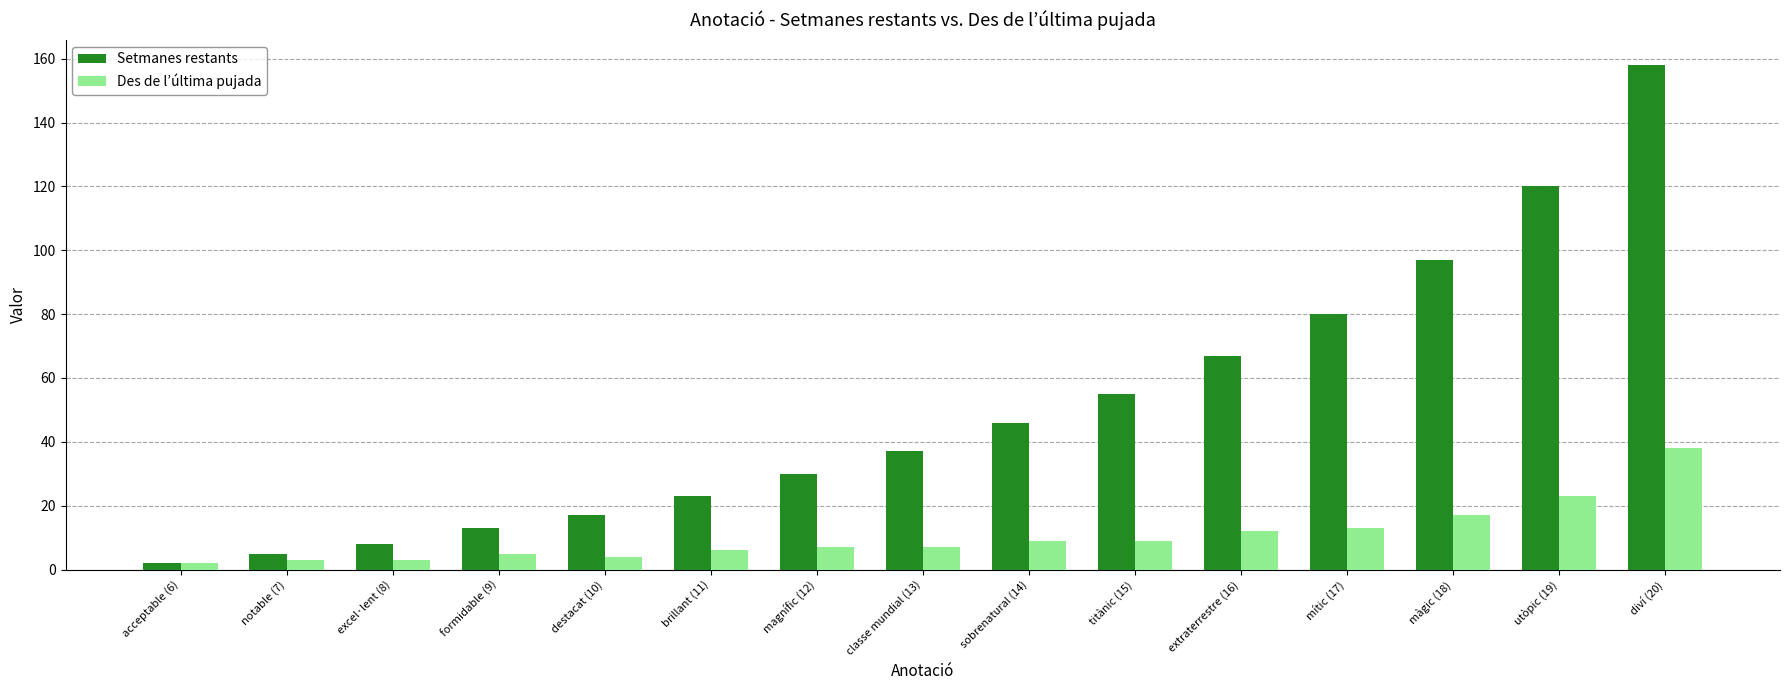

Reading left to right, what are all the values shown in this chart?

Setmanes restants: acceptable (6)=2	notable (7)=5	excel·lent (8)=8	formidable (9)=13	destacat (10)=17	brillant (11)=23	magnífic (12)=30	classe mundial (13)=37	sobrenatural (14)=46	titànic (15)=55	extraterrestre (16)=67	mític (17)=80	màgic (18)=97	utòpic (19)=120	diví (20)=158
Des de l’última pujada: acceptable (6)=2	notable (7)=3	excel·lent (8)=3	formidable (9)=5	destacat (10)=4	brillant (11)=6	magnífic (12)=7	classe mundial (13)=7	sobrenatural (14)=9	titànic (15)=9	extraterrestre (16)=12	mític (17)=13	màgic (18)=17	utòpic (19)=23	diví (20)=38